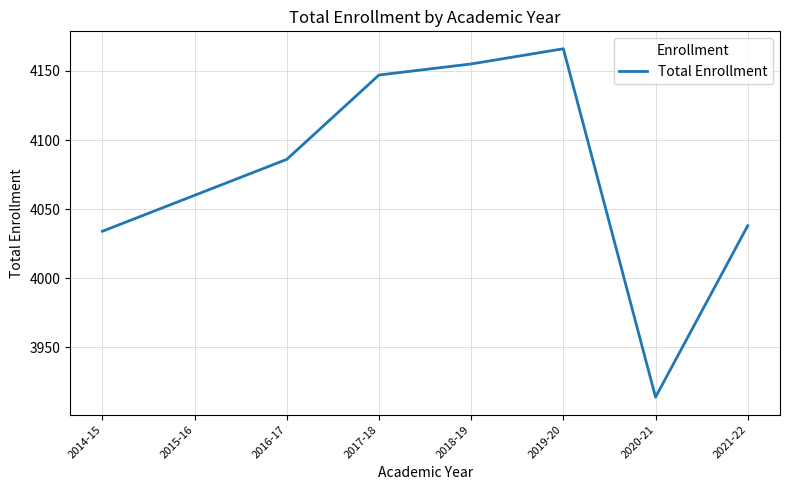

How many interior local valleys (lower than both neighbors) does the data have?

1